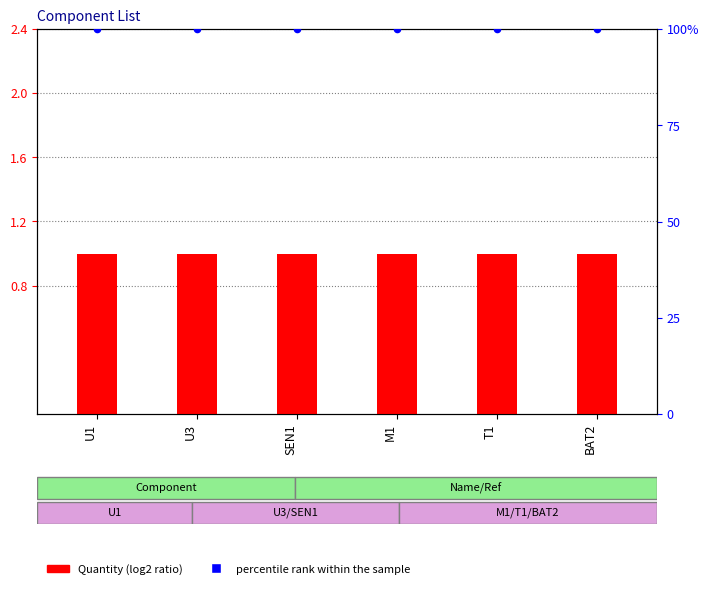

What are all the series names shown in the legend?

Quantity, percentile rank within the sample